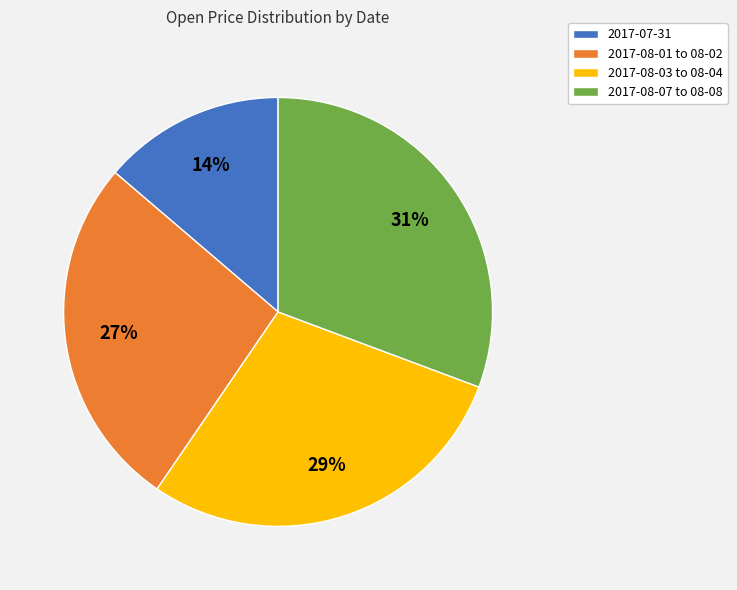

Between 2017-08-03 to 08-04 and 2017-07-31, which is larger?

2017-08-03 to 08-04